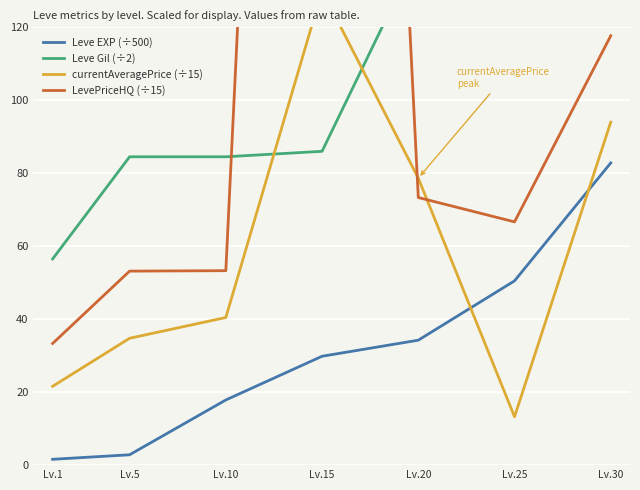

What is the difference between the maximum and minimum values in the Leve Gil (÷2) series?

129.5